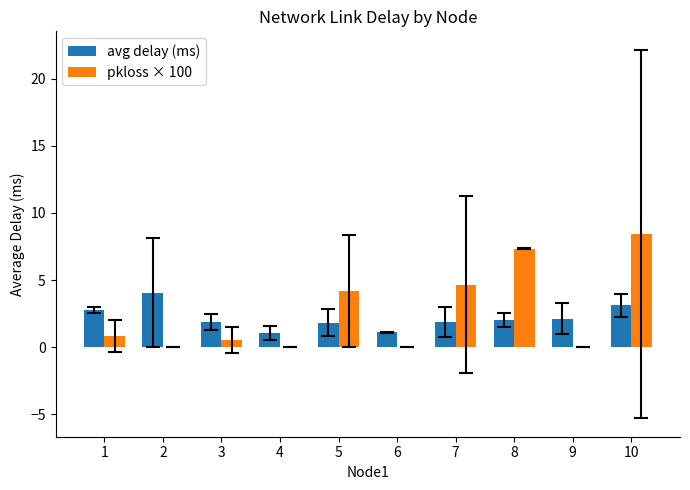

Which series changed the most between 7 and 8?

pkloss × 100